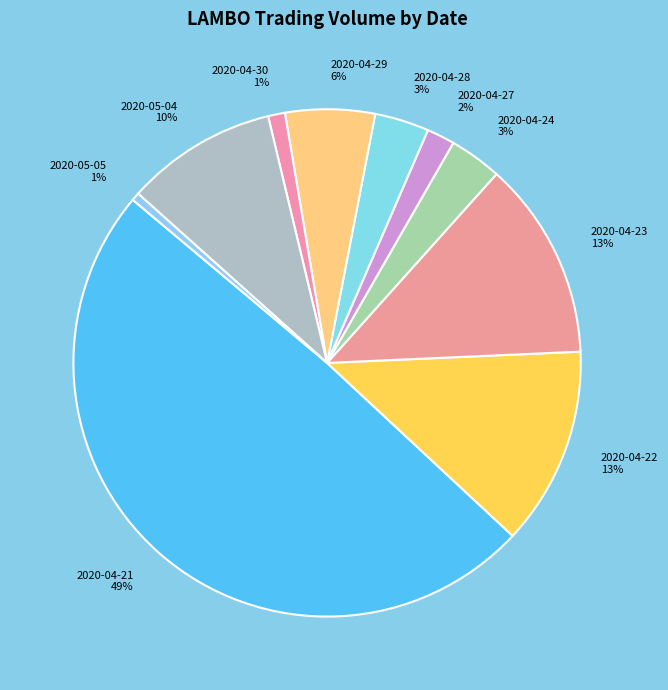

What is the largest slice in the pie chart?

2020-04-21